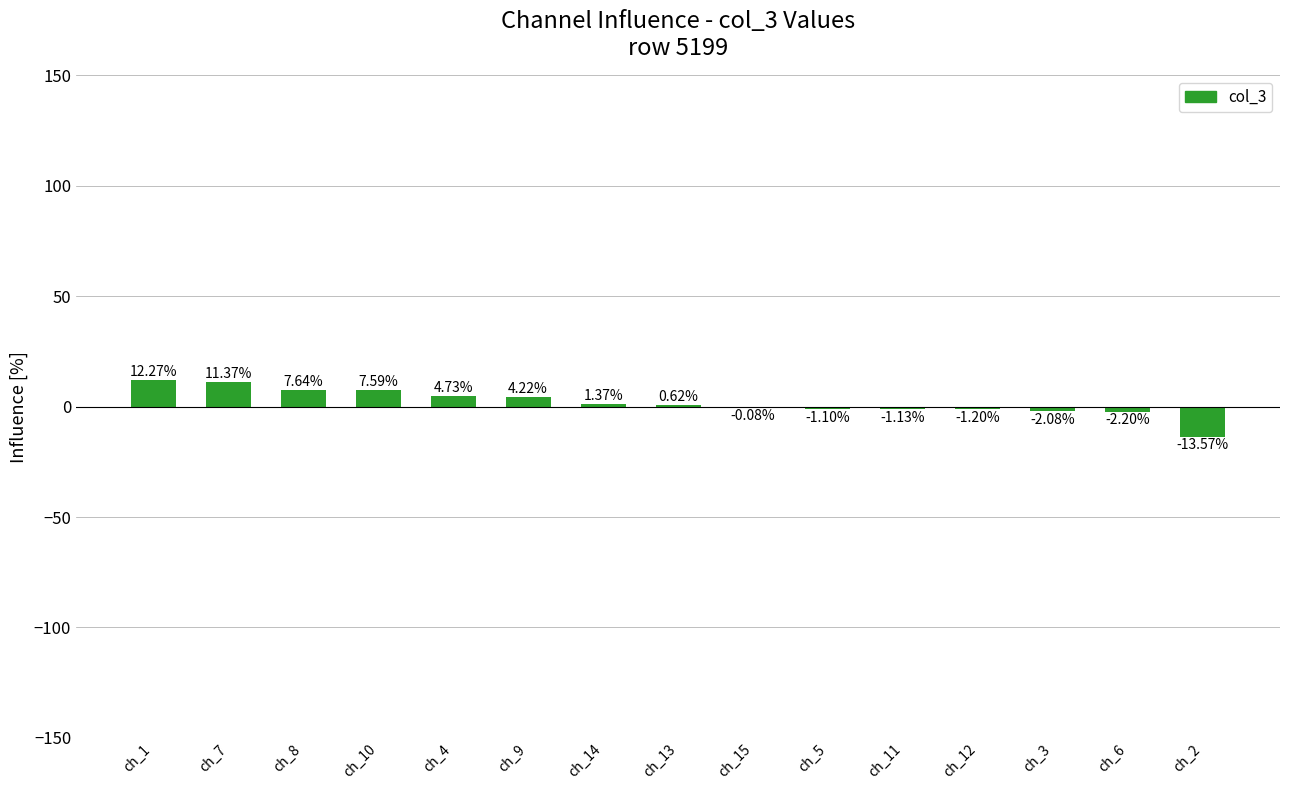

What is the sum of the values at ch_10 and ch_6?

5.4